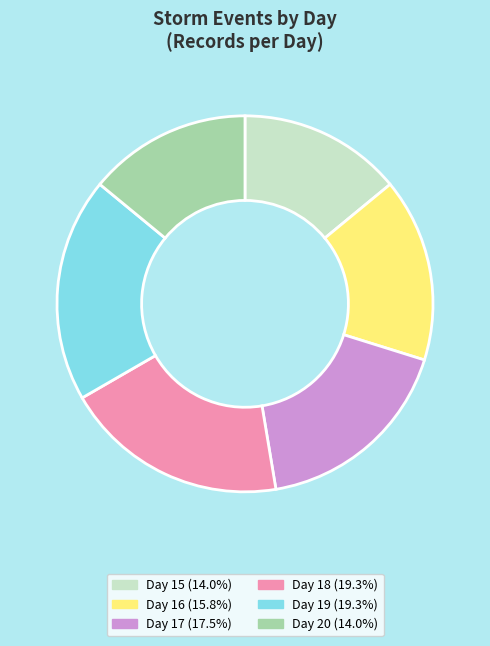

Does any single category account for the majority?

No